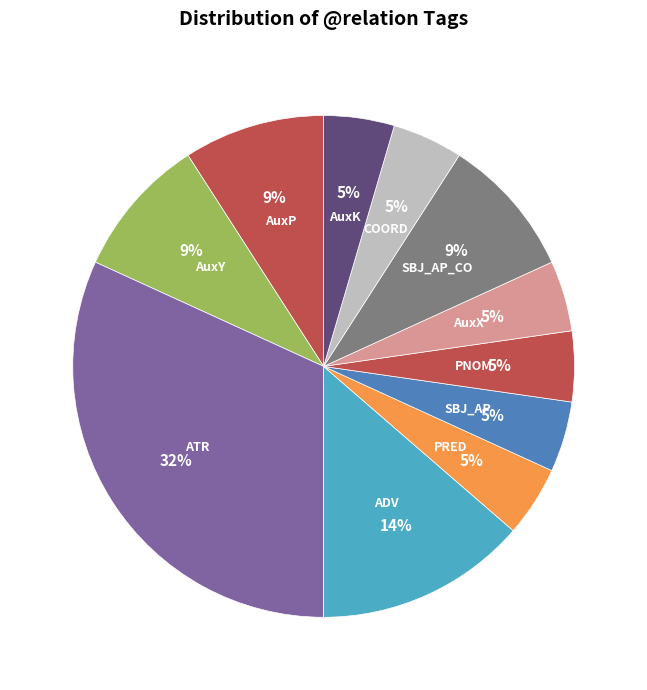

To the nearest percent, what is the average slice percentage?

9%